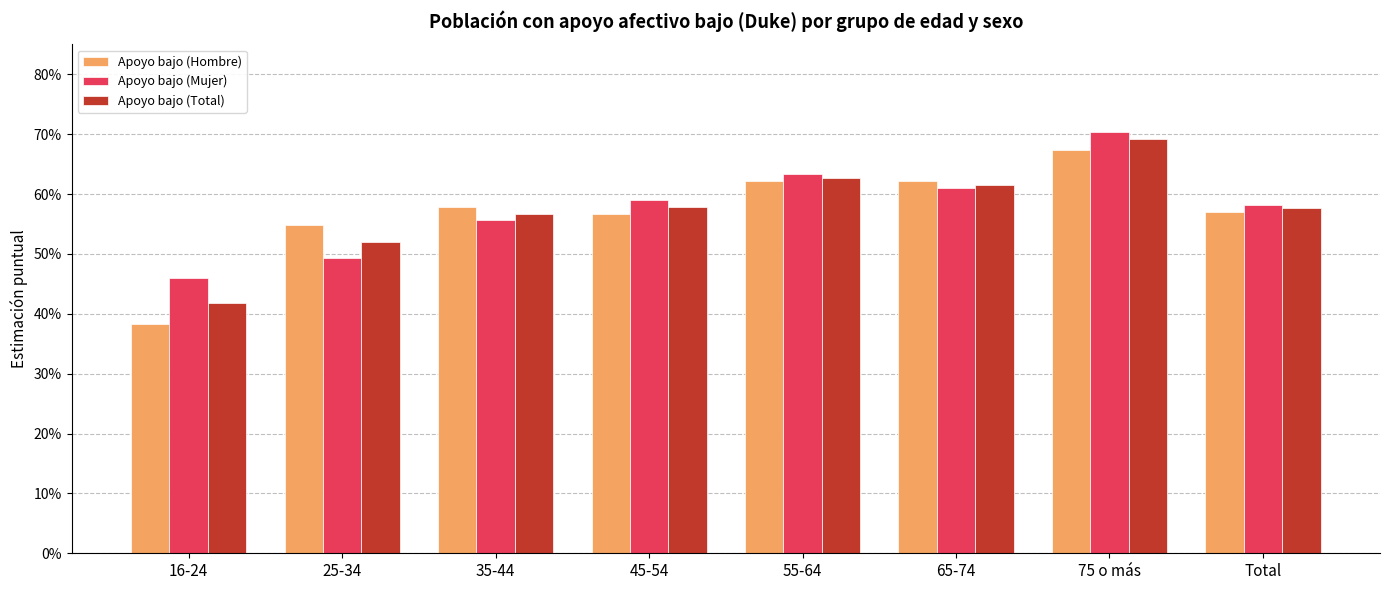

Which category has the highest value in the Apoyo bajo (Mujer) series?

75 o más